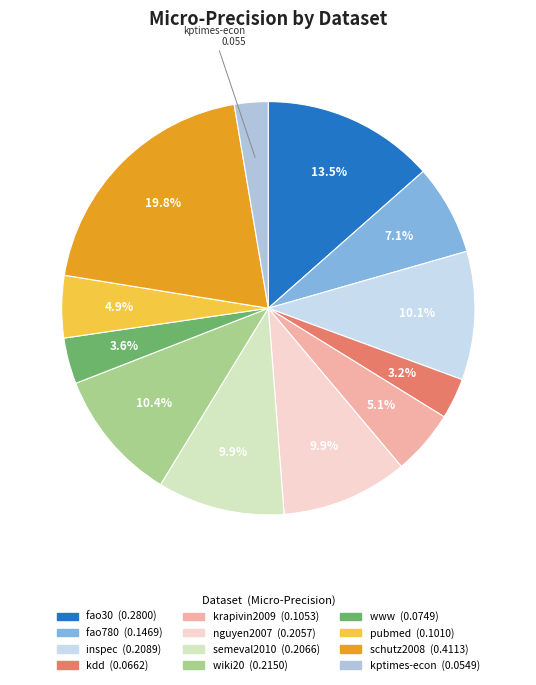

What percentage do fao30 and semeval2010 together represent?

23.4%